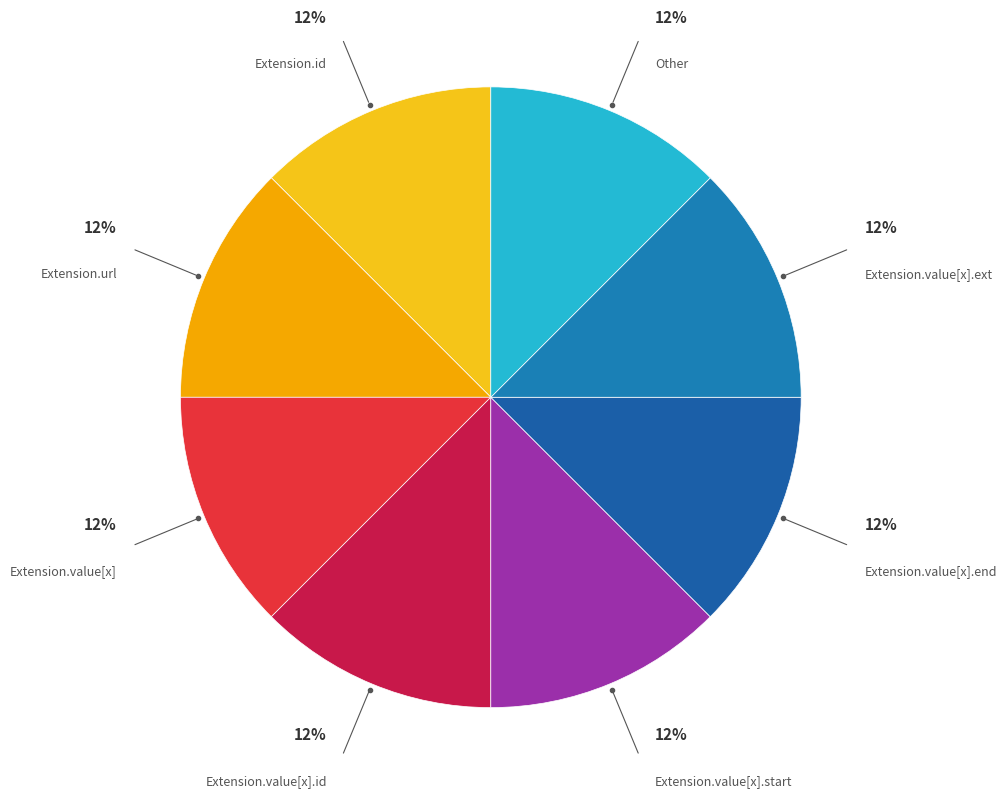

Combined, do Extension.url and Extension.value[x].ext account for over 50%?

No